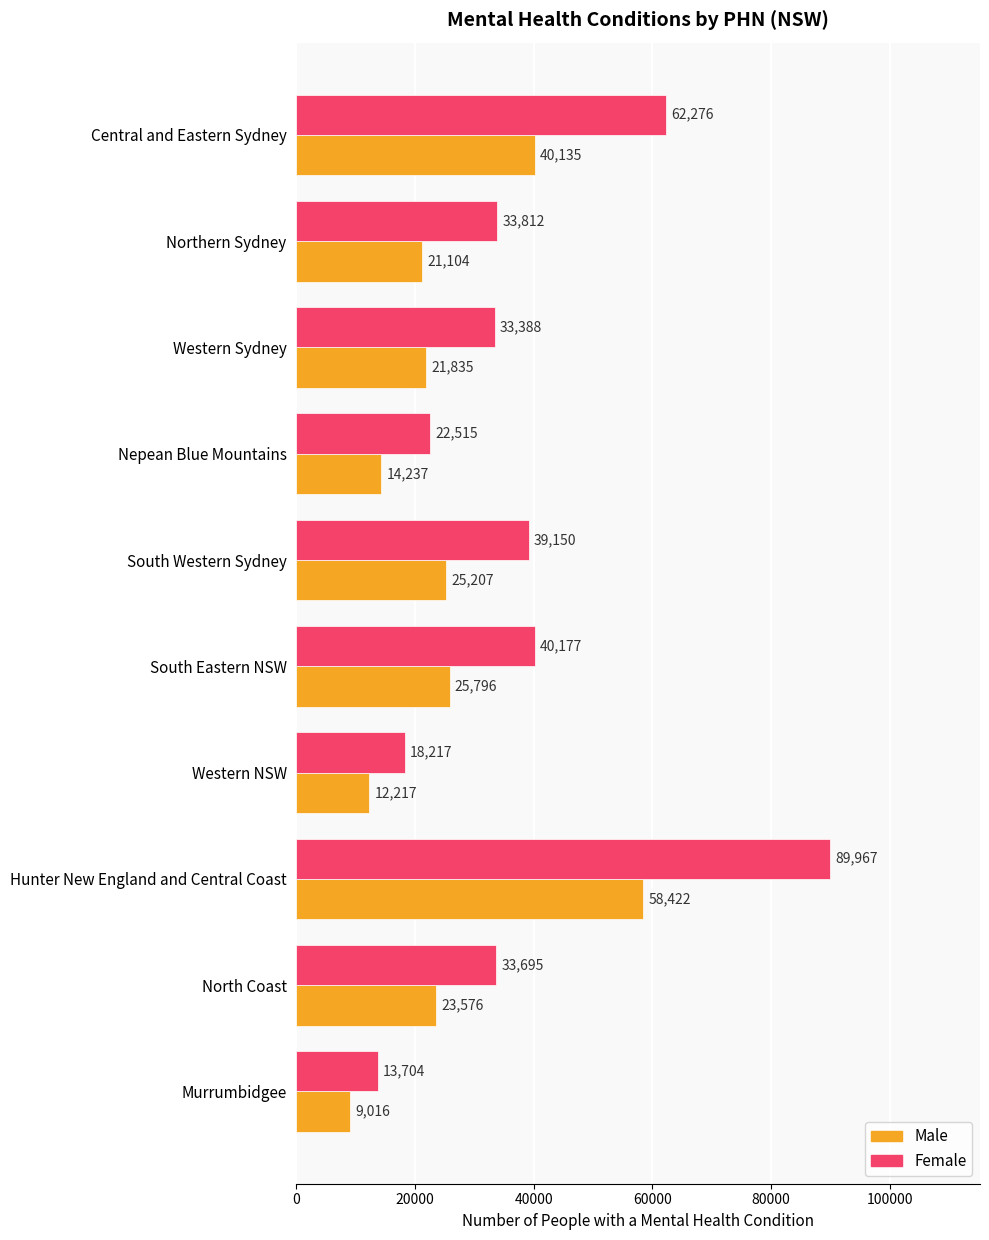

The value of Male at Western Sydney is 21835. True or false?

True